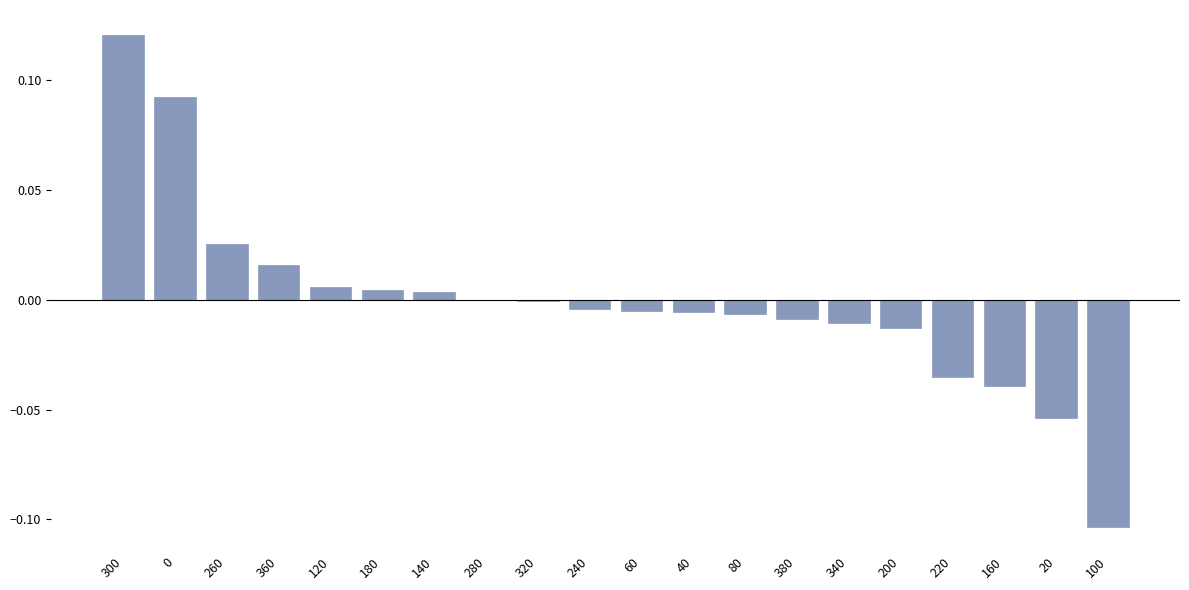

At which category does the chart reach its peak across all series?

300